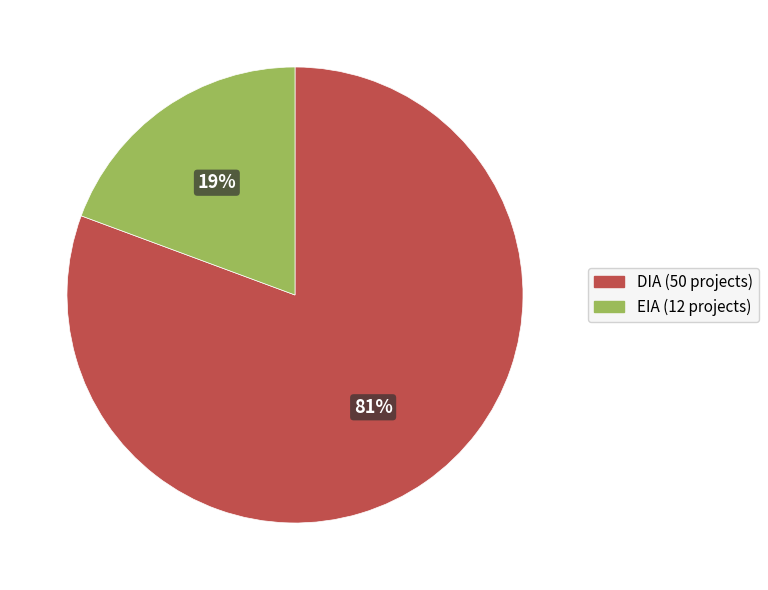

The DIA slice represents 95% of the pie. True or false?

False